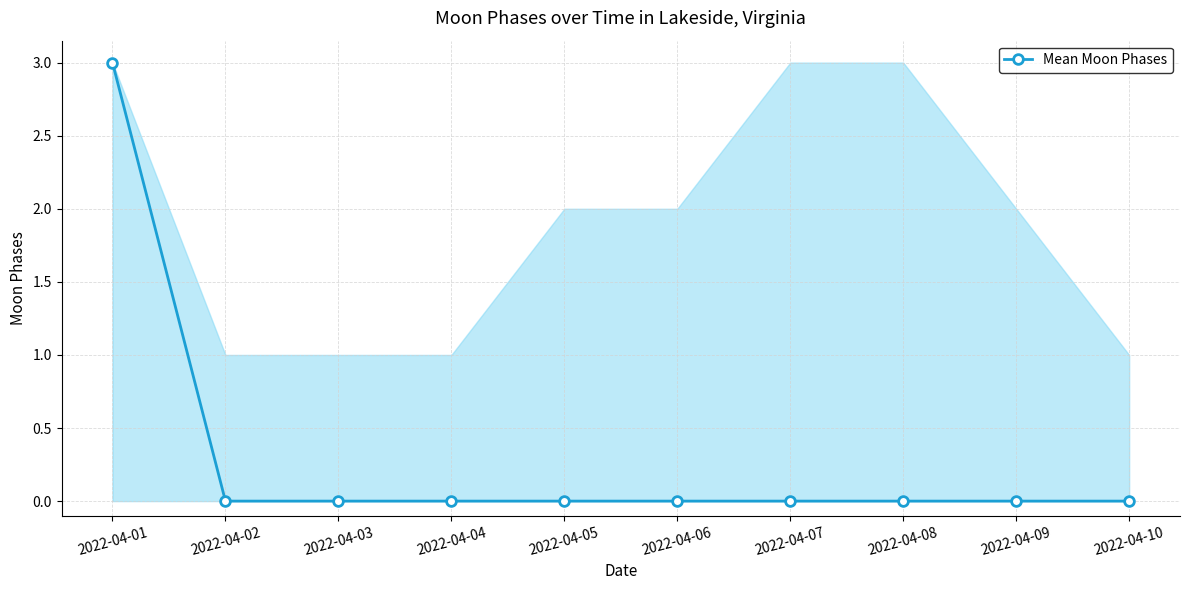

How many values are above zero?

1